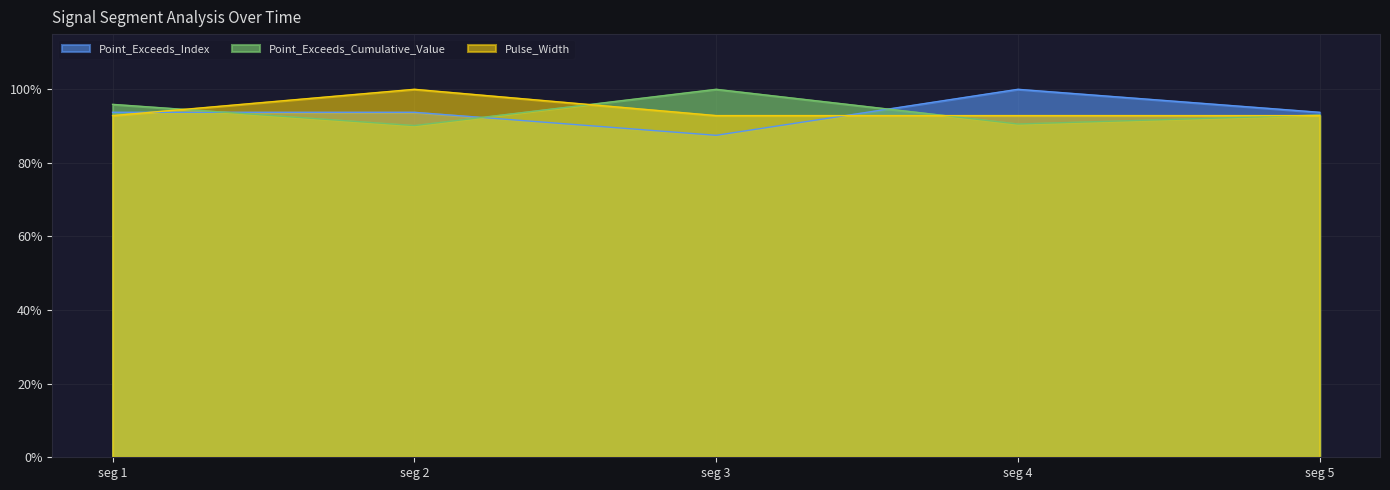

Where do Pulse_Width and Point_Exceeds_Index first cross each other?

seg 1 and seg 2